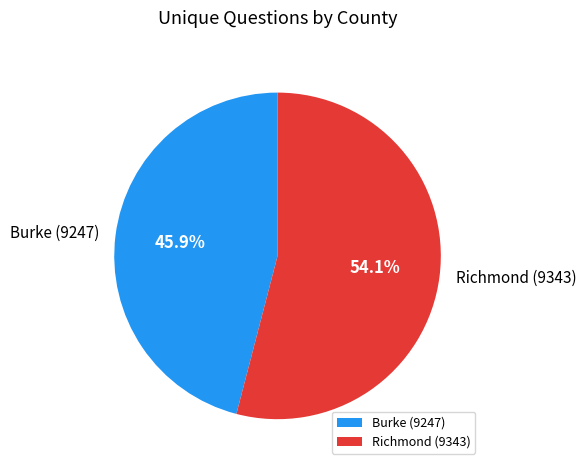

Between Richmond (9343) and Burke (9247), which is larger?

Richmond (9343)